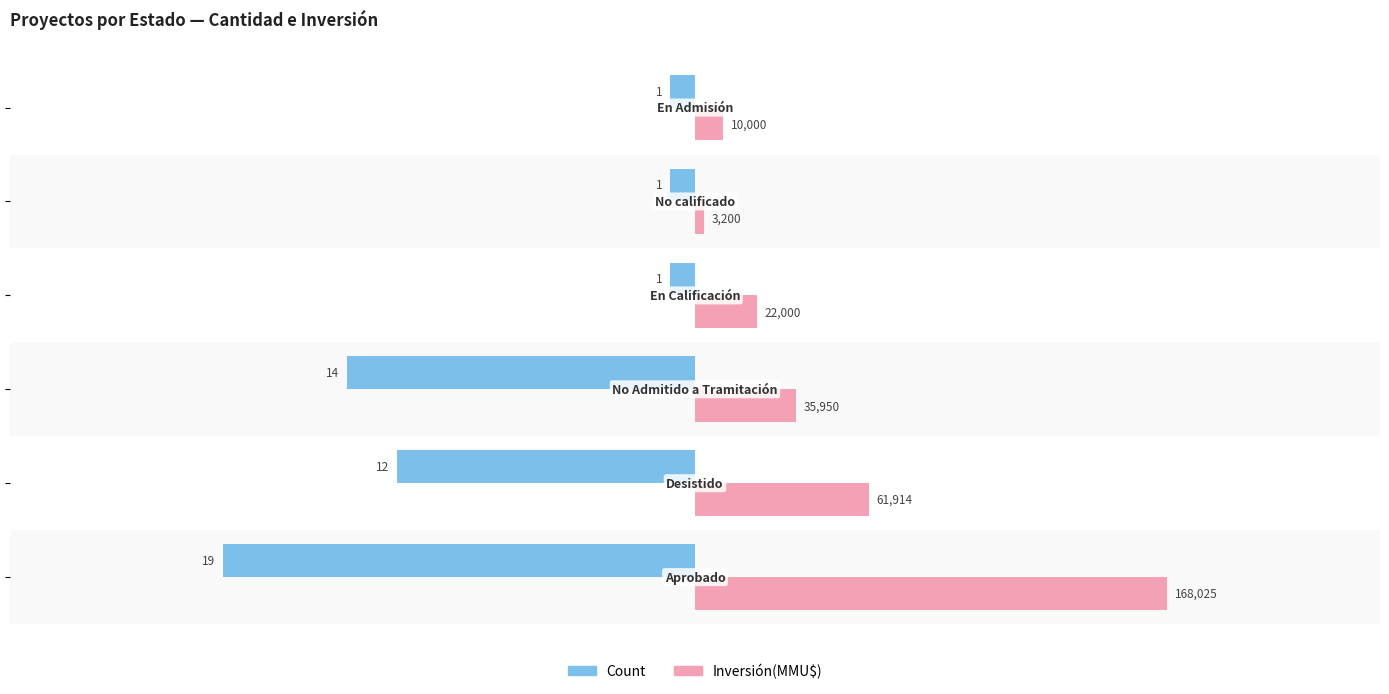

Which series has the largest range (max minus min)?

Inversión(MMU$)